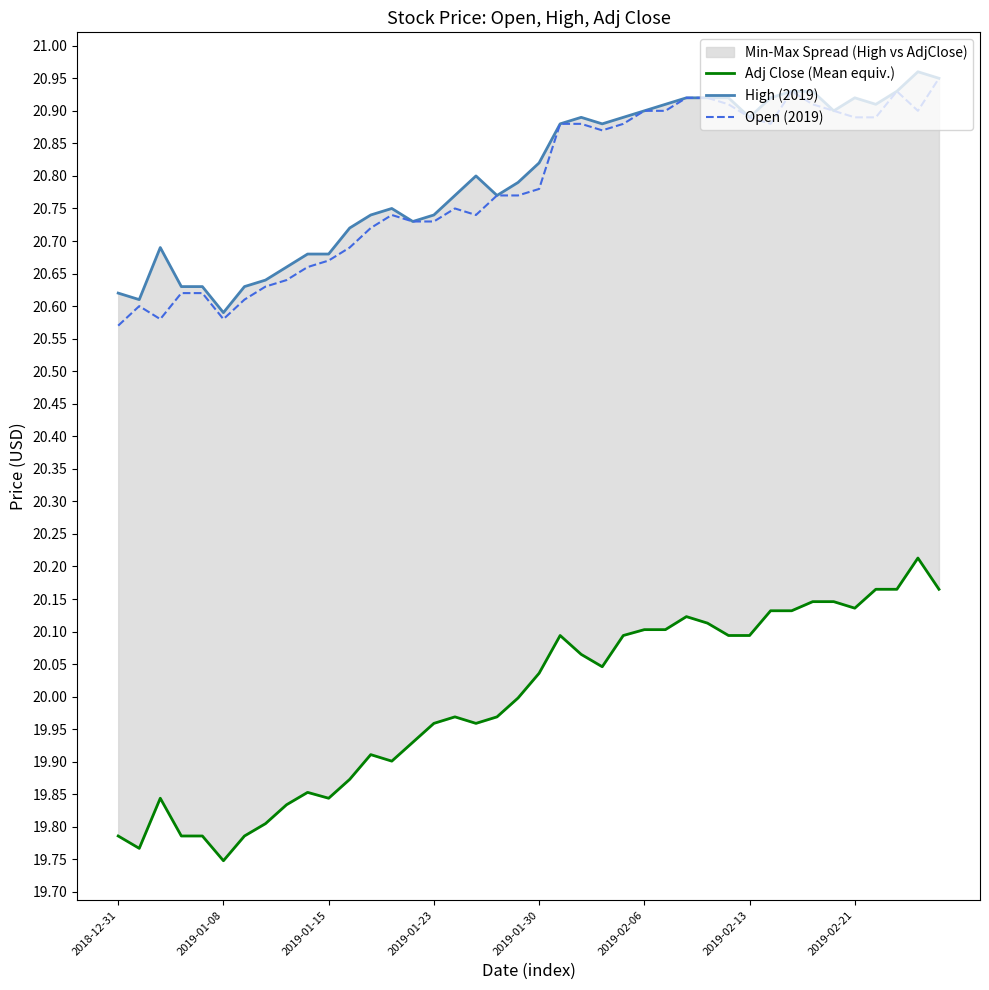

Where is Open (2019) nearest to the value 20?

2018-12-31